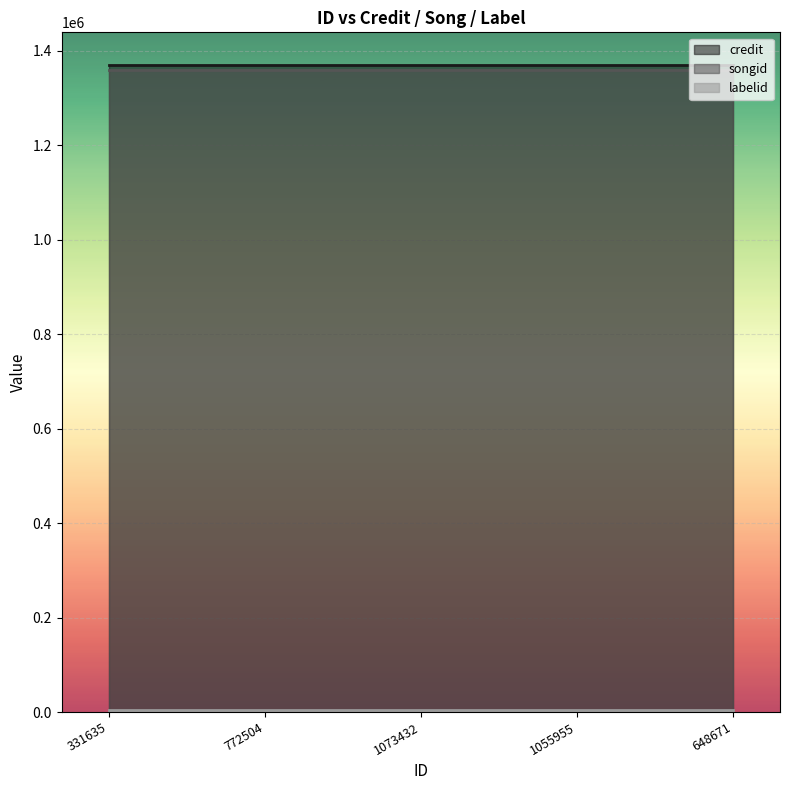

The labelid series shows 2015 at 1055955. True or false?

False